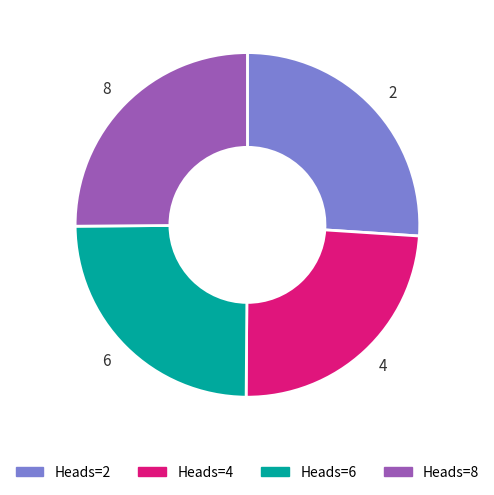

Which category has the smallest portion of the pie?

4